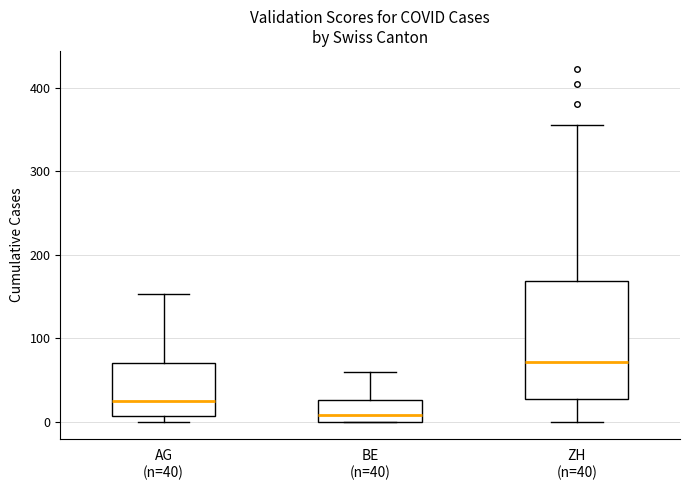

Reading left to right, read every box against the y-axis: the position of its median line, the range the box covers, and the ends of its whiskers. The values are not printed on the chart, so give them approximately, as read against the axis.

AG (n=40): median 20, box 10 to 70, whiskers 0 to 150
BE (n=40): median 10, box 0 to 30, whiskers 0 to 60
ZH (n=40): median 70, box 30 to 170, whiskers 0 to 360